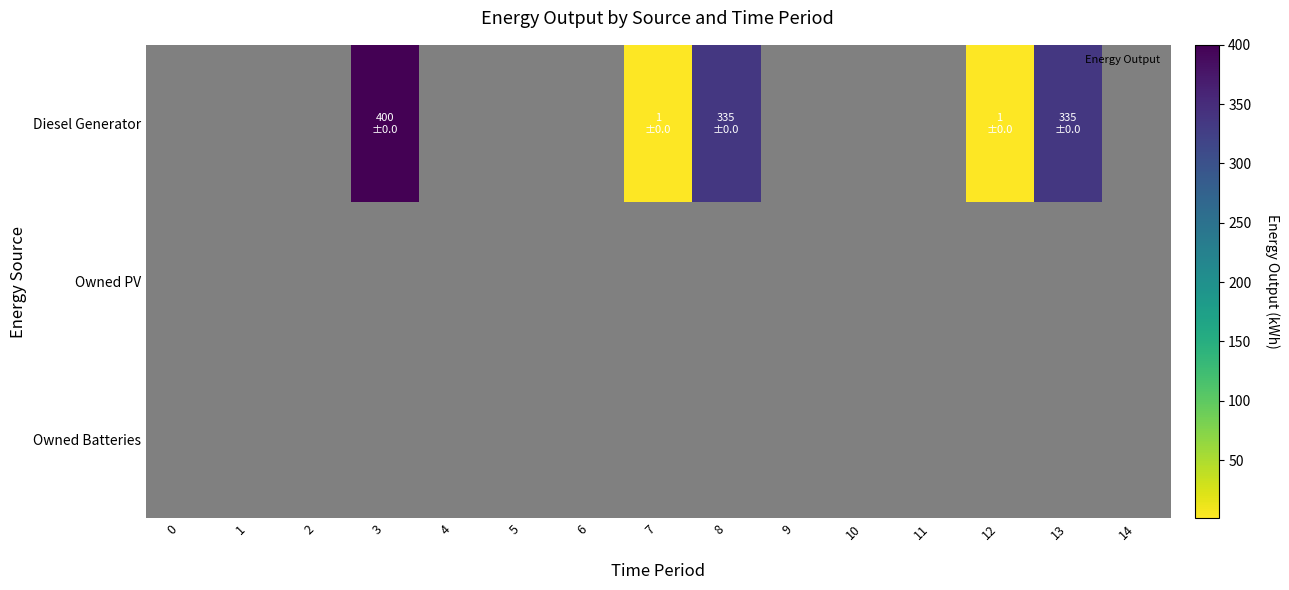

How many data points does each series have?

15